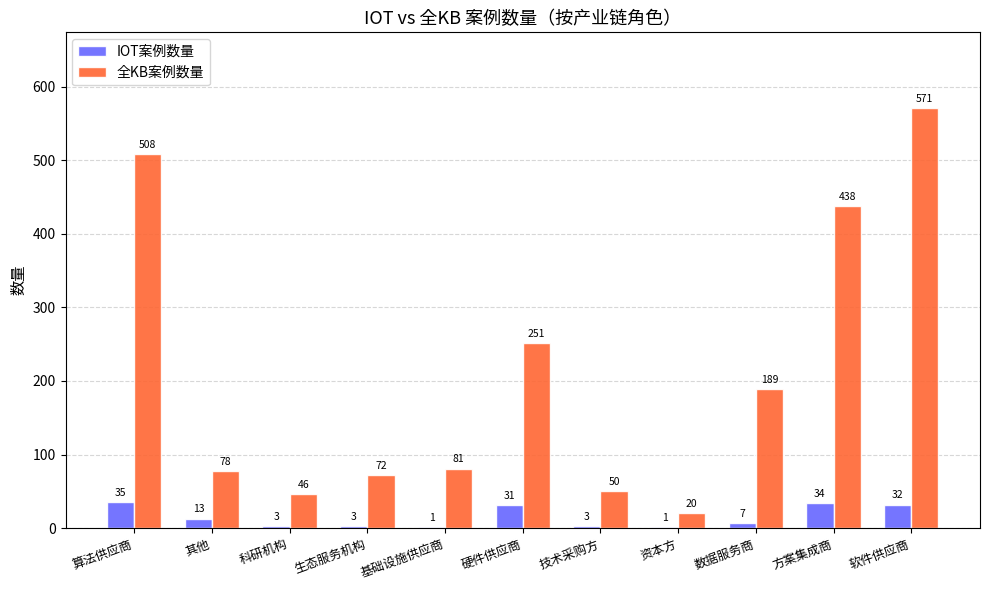

The value of 全KB案例数量 at 软件供应商 is 839. True or false?

False